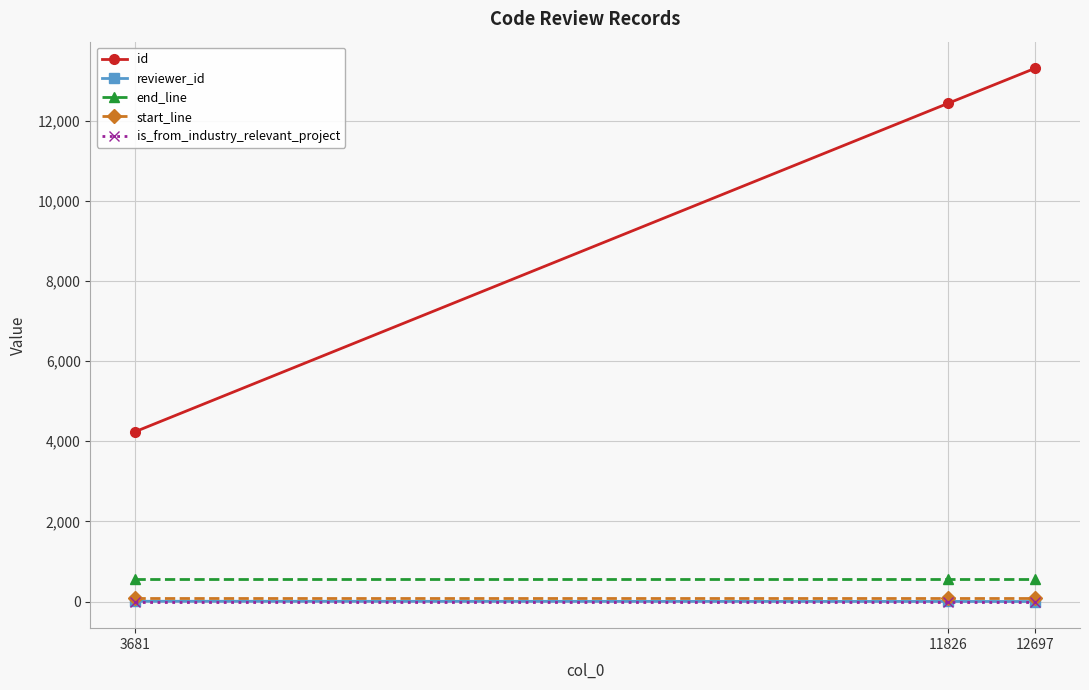

What is the sum of all reviewer_id values?

11